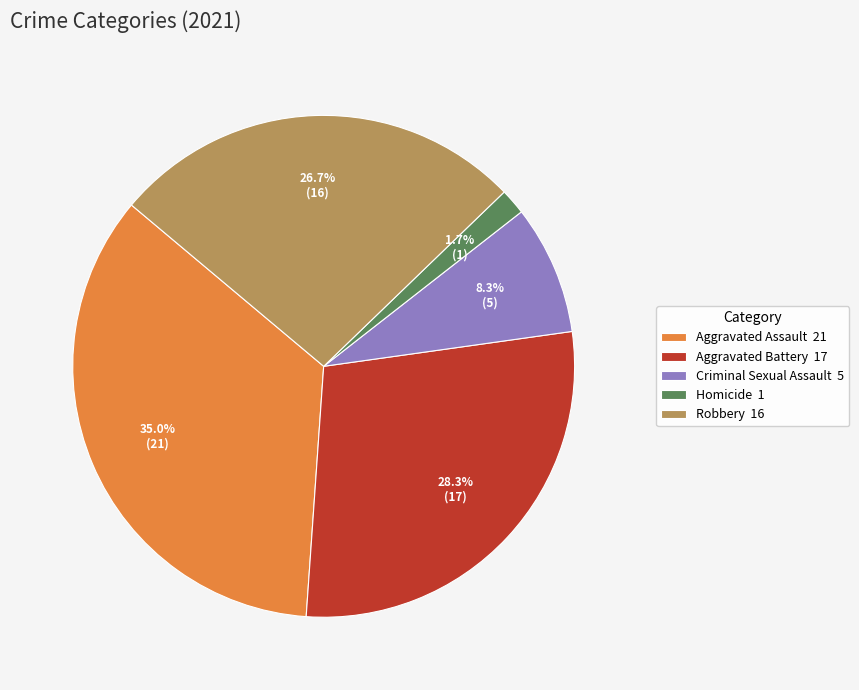

Count the number of slices in the pie.

5